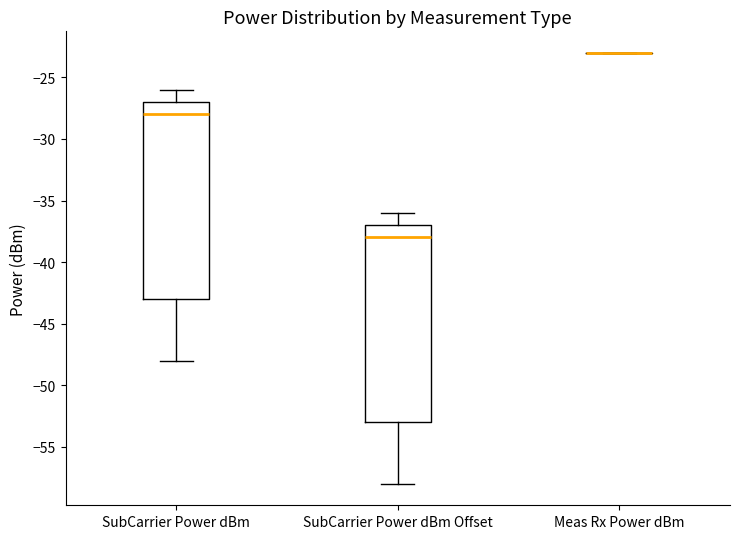

Reading left to right, read every box against the y-axis: the position of its median line, the range the box covers, and the ends of its whiskers. The values are not printed on the chart, so give them approximately, as read against the axis.

SubCarrier Power dBm: median -28, box -43 to -27, whiskers -48 to -26
SubCarrier Power dBm Offset: median -38, box -53 to -37, whiskers -58 to -36
Meas Rx Power dBm: box collapsed to a line at -23, whiskers -23 to -23